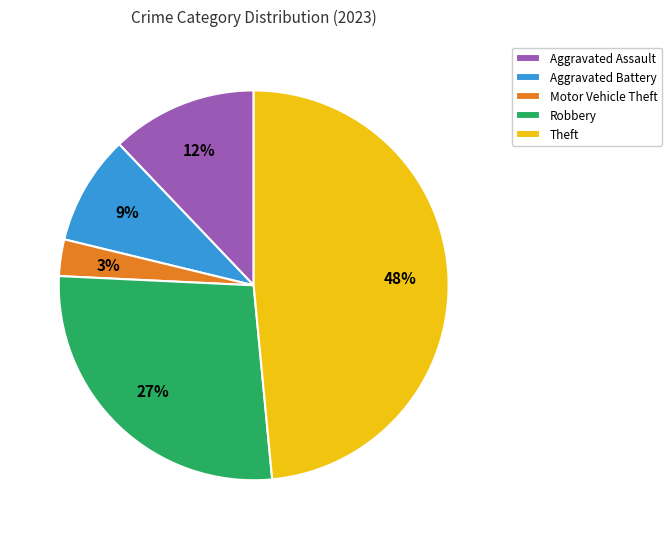

Is there any slice that represents more than half of the pie?

No